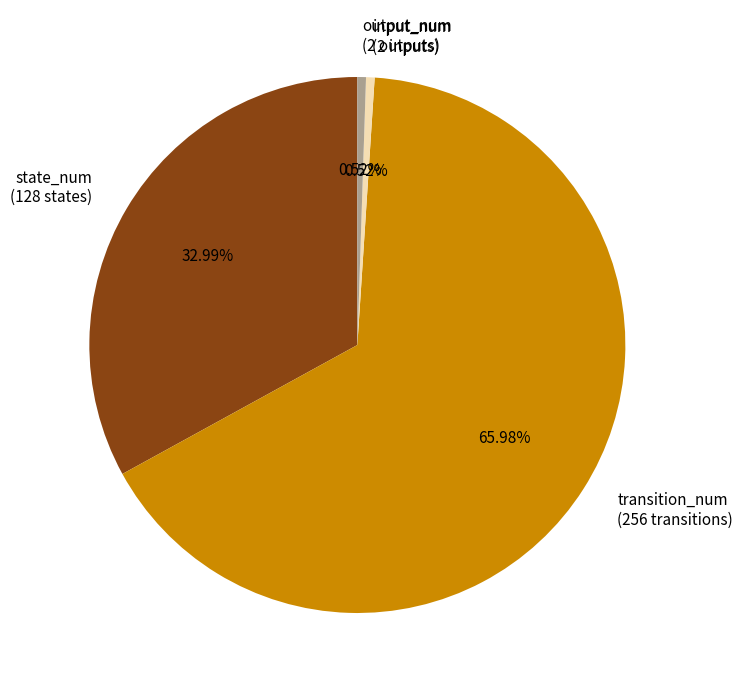

Count the number of slices in the pie.

4